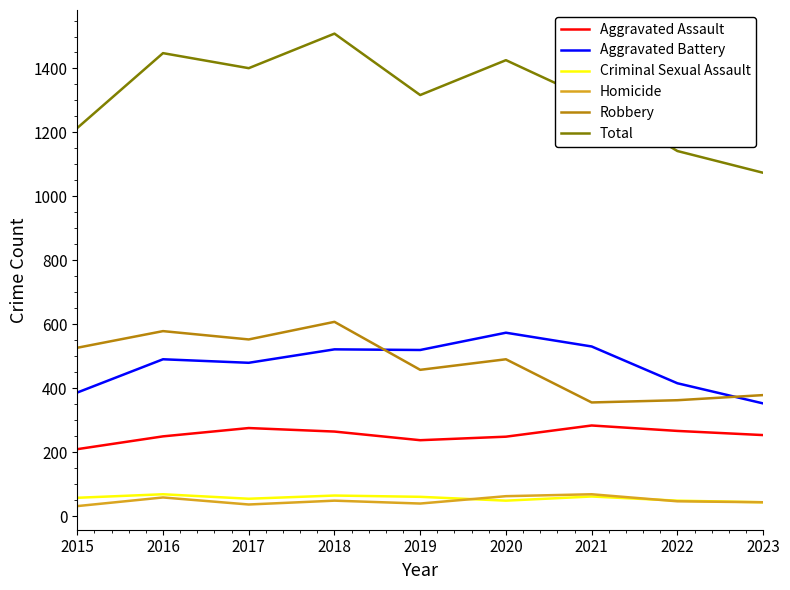

At 2019, list the series in order from smallest to largest.

Homicide, Criminal Sexual Assault, Aggravated Assault, Robbery, Aggravated Battery, Total